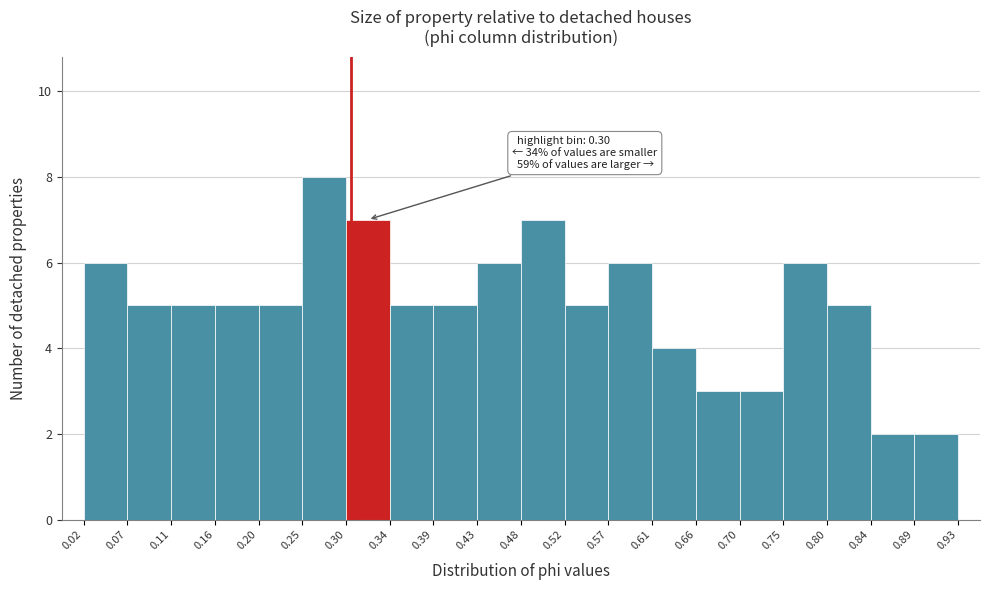

Which range on the x-axis has the tallest bar?

0.25 to 0.30